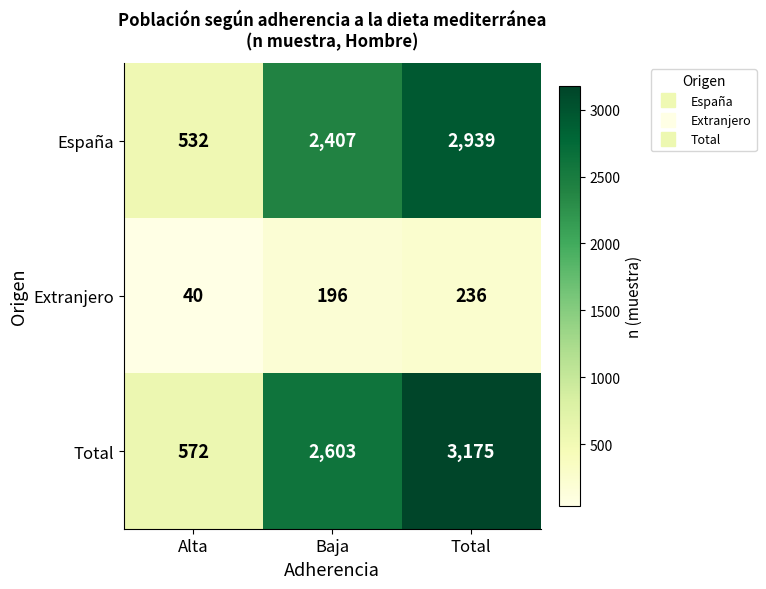

Reading right to left, list all the values displayed in this chart.

España: 2939	2407	532
Extranjero: 236	196	40
Total: 3175	2603	572